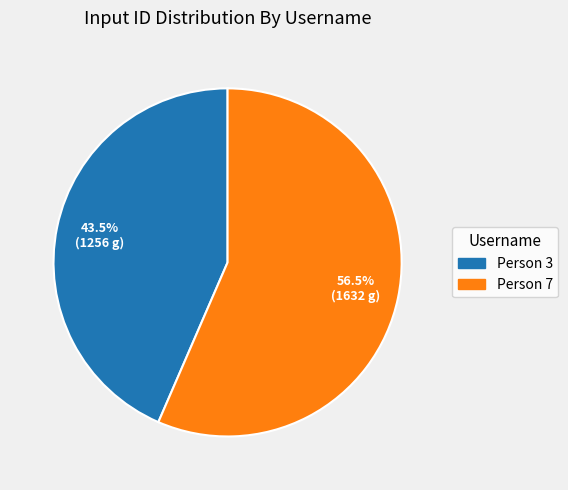

What is the total percentage of Person 7 and Person 3?

100.0%